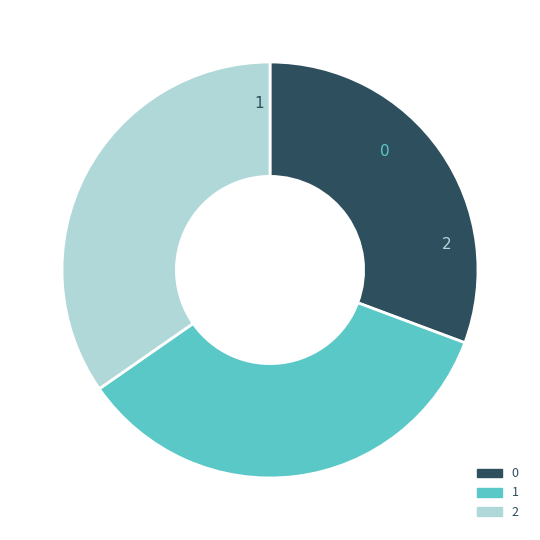

Is there any slice that represents more than half of the pie?

No